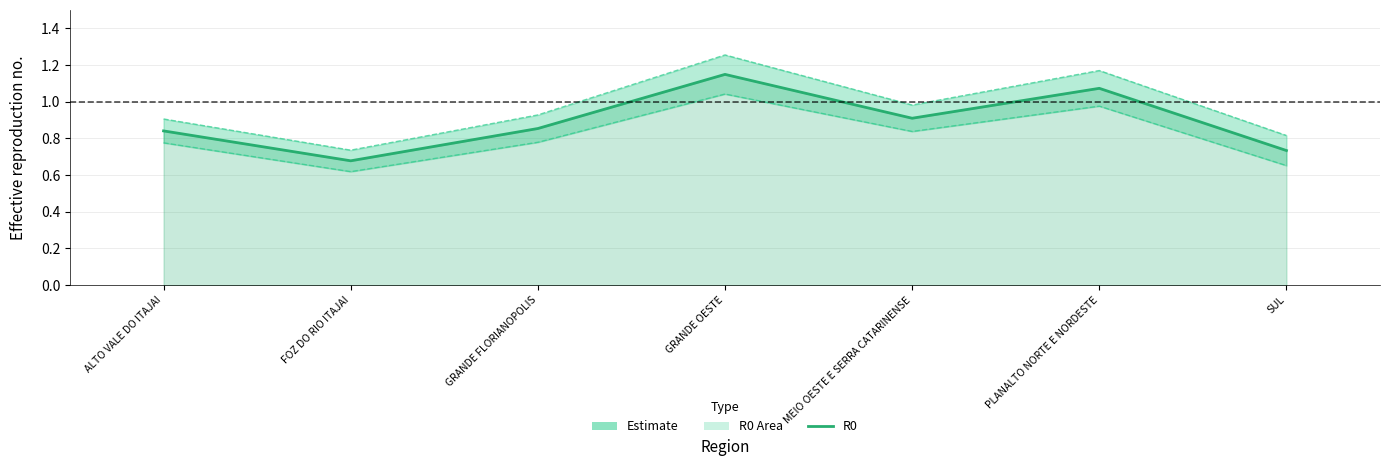

True or false: R0 and Upper Bound (UB) cross at least once.

False